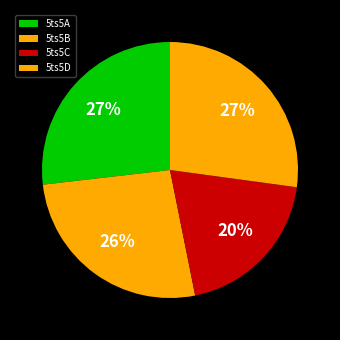

Between 5ts5C and 5ts5D, which is larger?

5ts5D